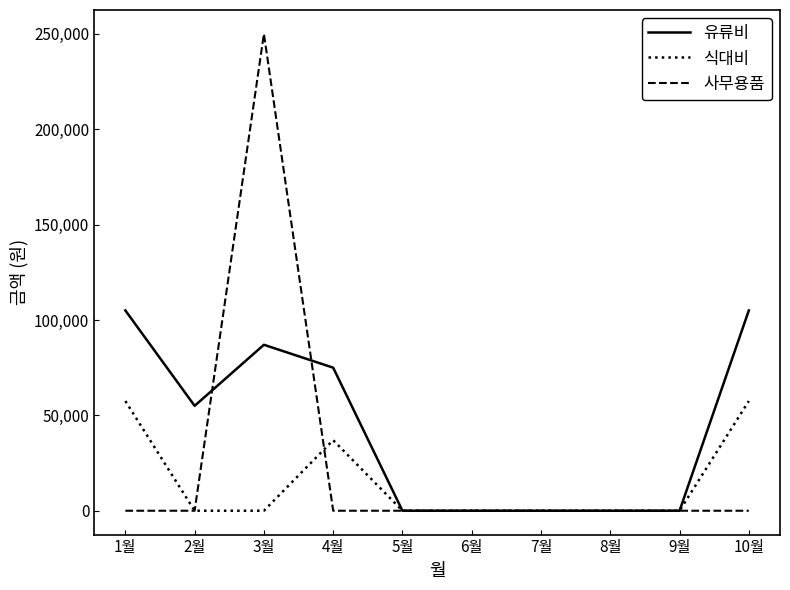

Which series has the largest range (max minus min)?

사무용품